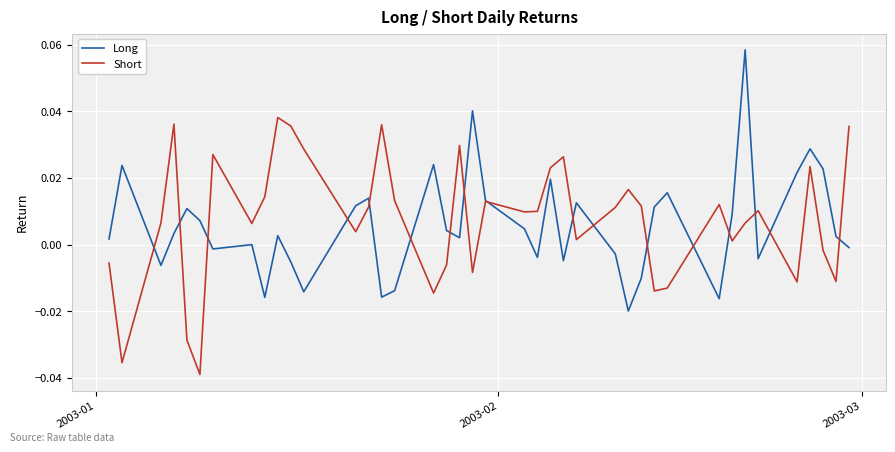

Rank the series by their maximum value, from highest to lowest.

Long, Short